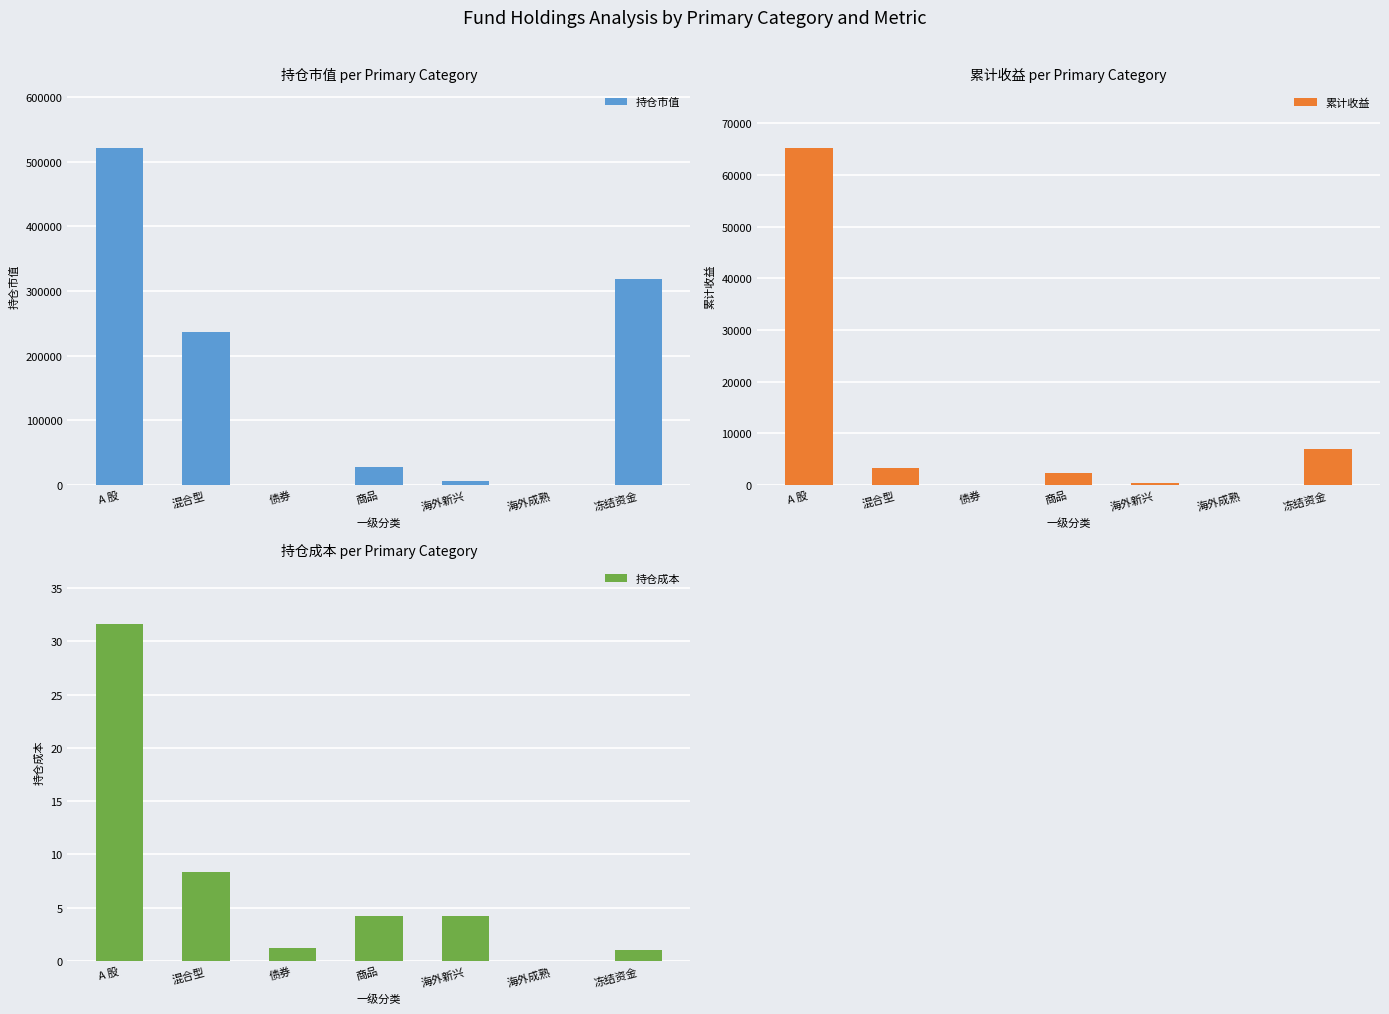

Reading left to right, list all the values displayed in this chart.

持仓市值: A 股=521229.0	混合型=235991.5	债券=0.0	商品=28132.7	海外新兴=5913.9	海外成熟=0.0	冻结资金=319017.8
累计收益: A 股=65193.3	混合型=3362.3	债券=0.0	商品=2350.7	海外新兴=403.3	海外成熟=0.0	冻结资金=7027.7
持仓成本: A 股=31.6	混合型=8.3	债券=1.2	商品=4.2	海外新兴=4.2	海外成熟=0.0	冻结资金=1.0